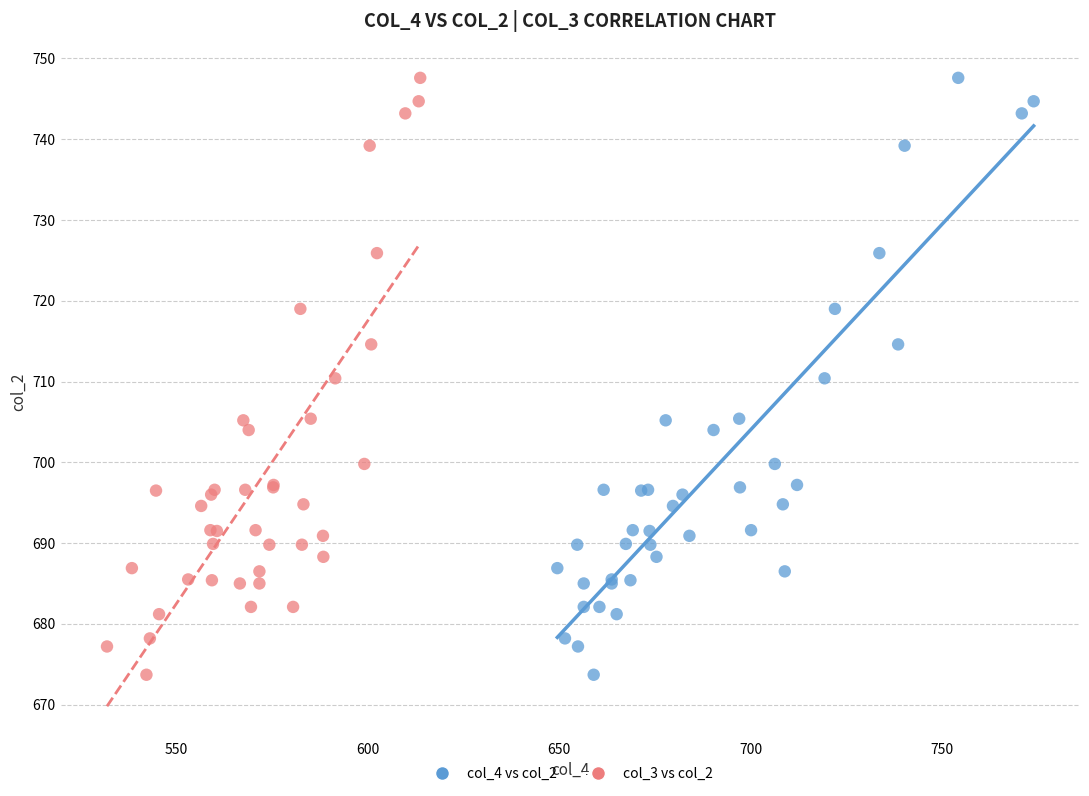

What are all the series names shown in the legend?

col_4 vs col_2, col_3 vs col_2